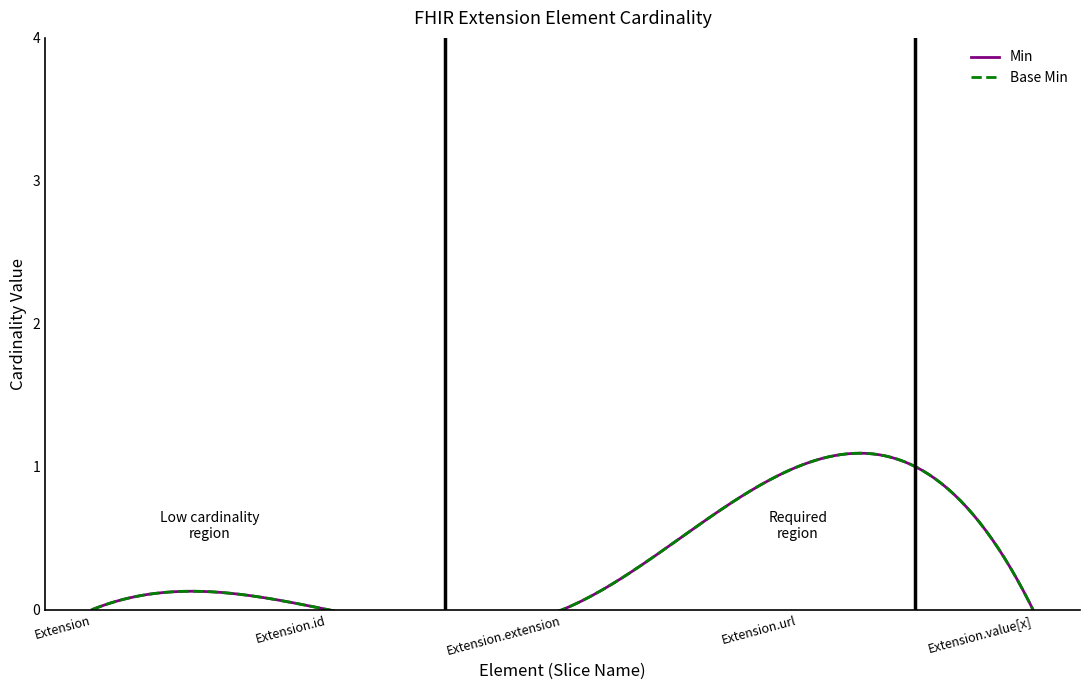

How many lines are shown in the chart?

2